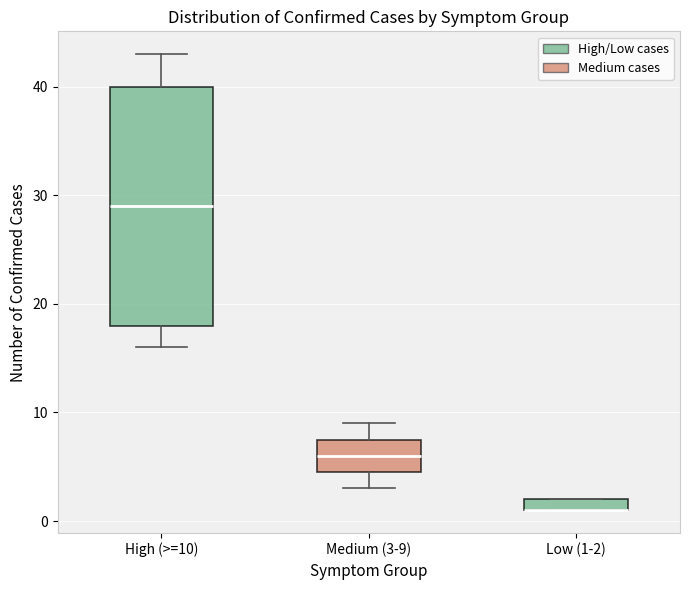

Comparing the boxes themselves (not the whiskers), which one is the tallest?

High (>=10)